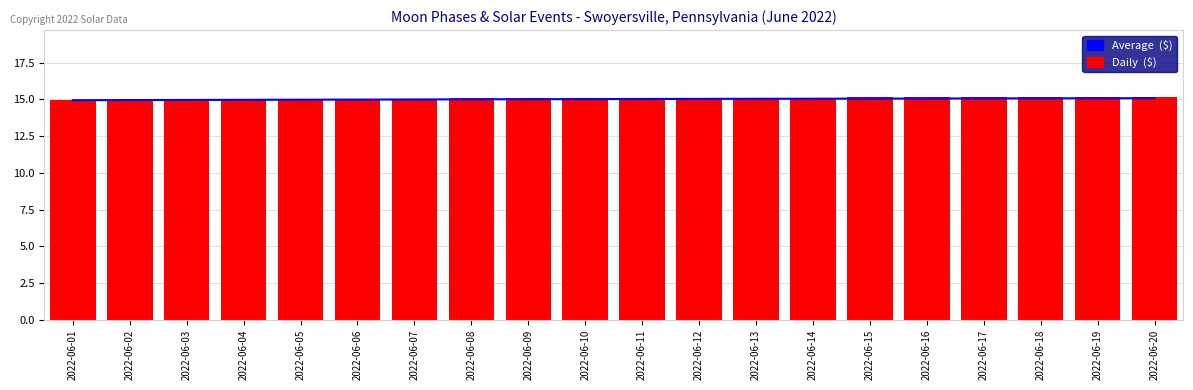

What are all the series names shown in the legend?

Average  ($), Daily  ($)